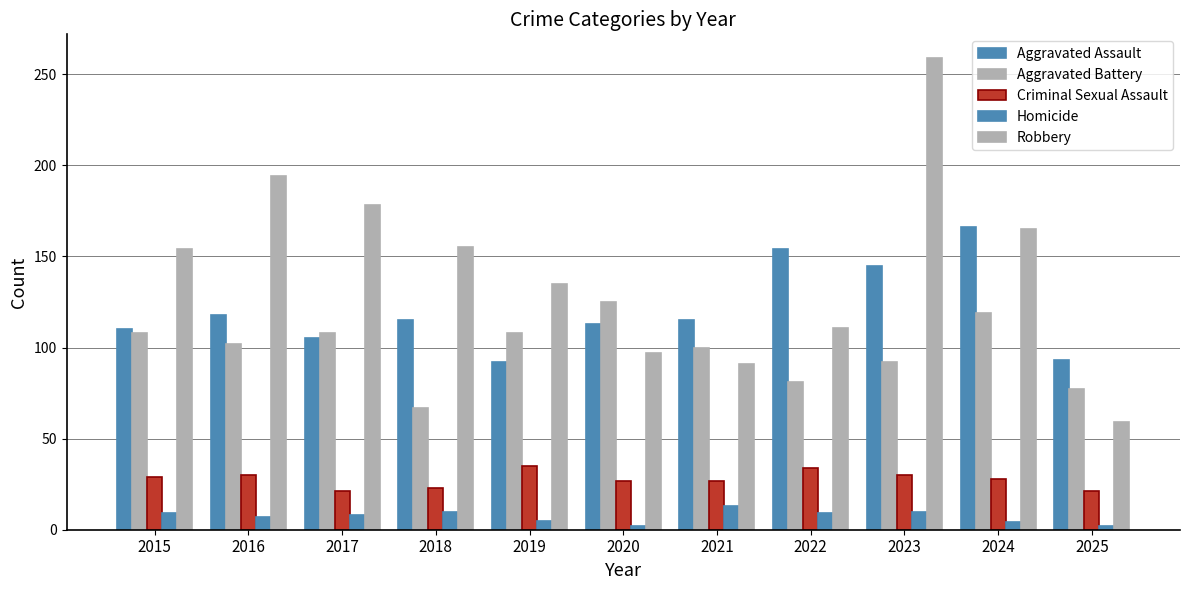

Count the number of data series in this chart.

5